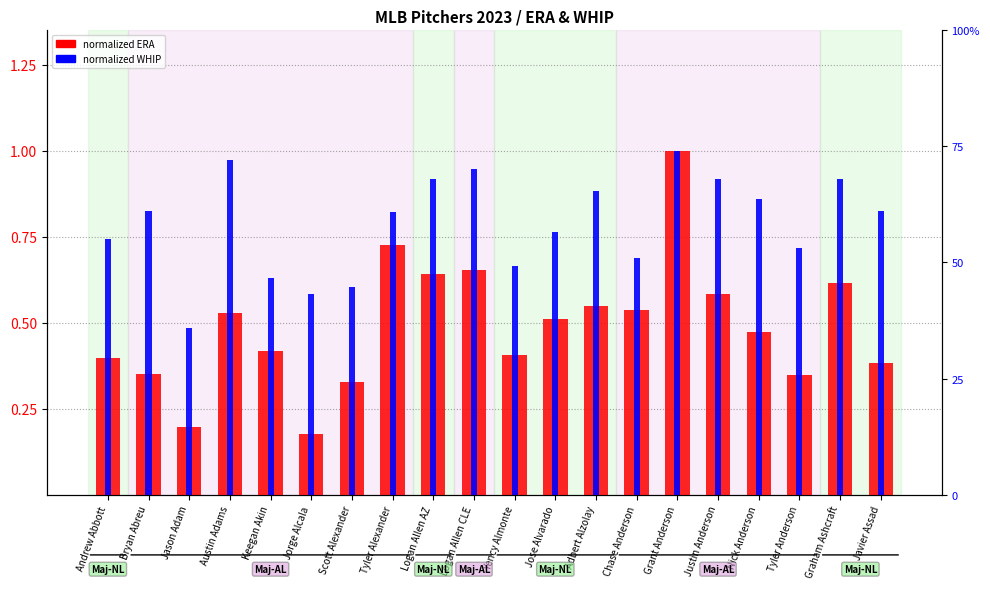

List the series in order of their overall mean, highest first.

normalized WHIP, normalized ERA